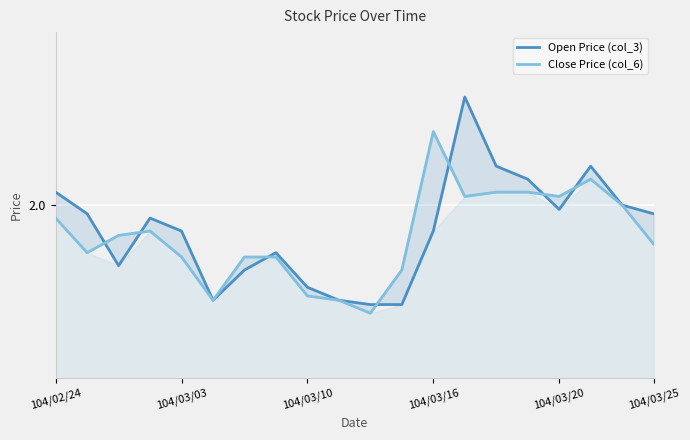

Where is Open Price (col_3) nearest to the value 2?

18